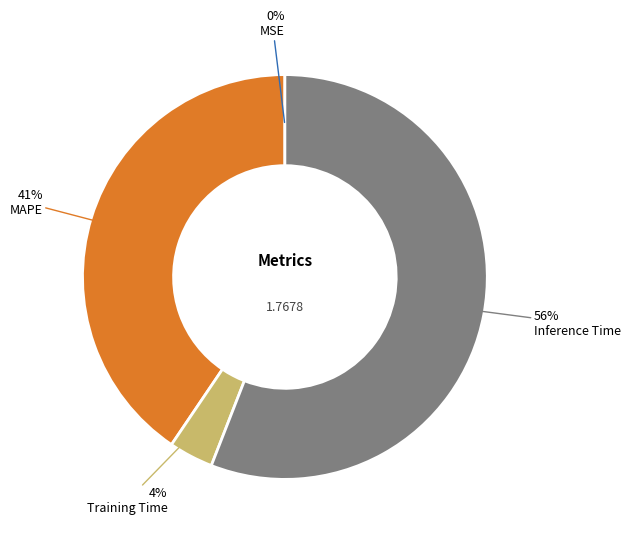

What is the largest slice in the pie chart?

Inference Time